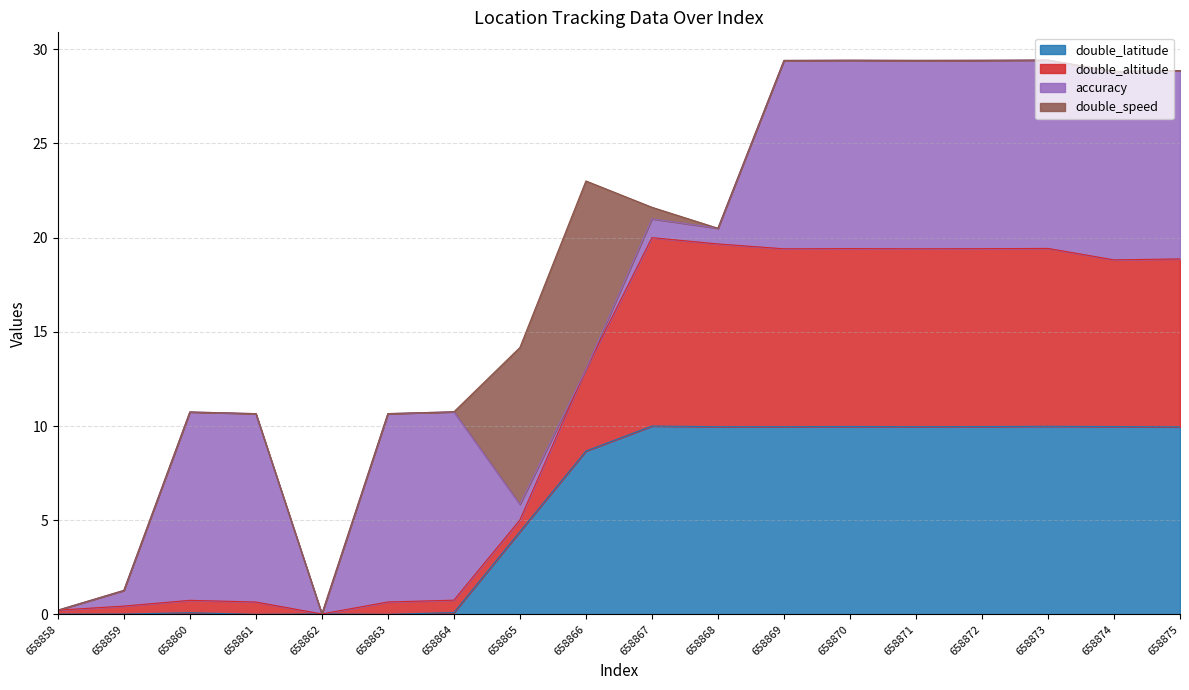

What is the maximum value for double_latitude?

10.0